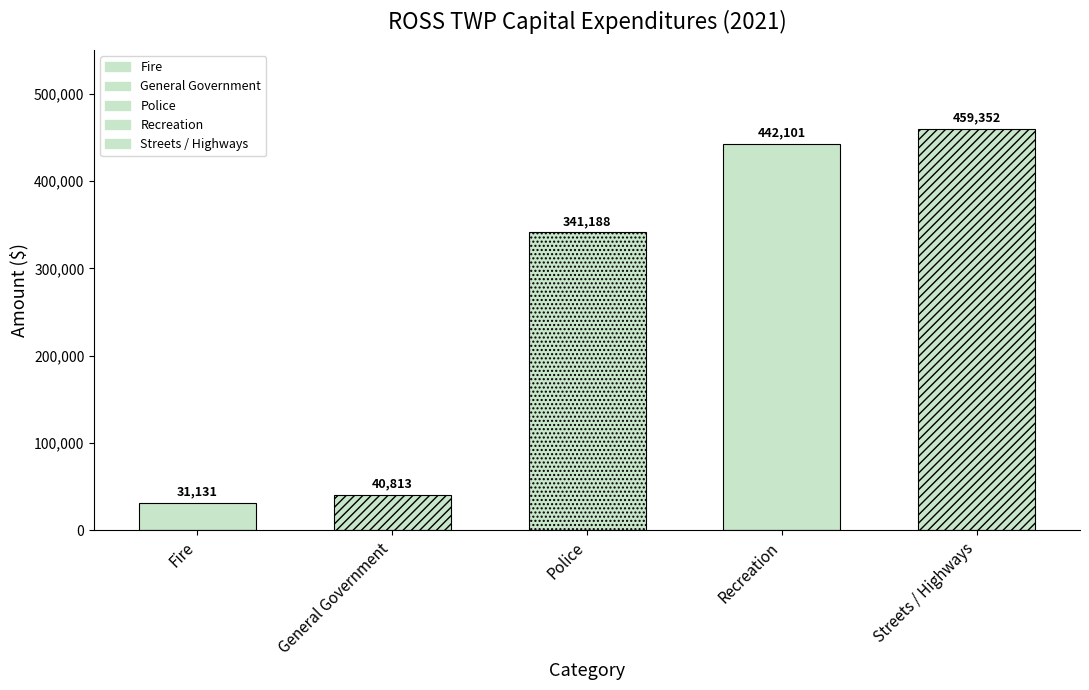

List the labels in order of value, smallest first.

Fire, General Government, Police, Recreation, Streets / Highways